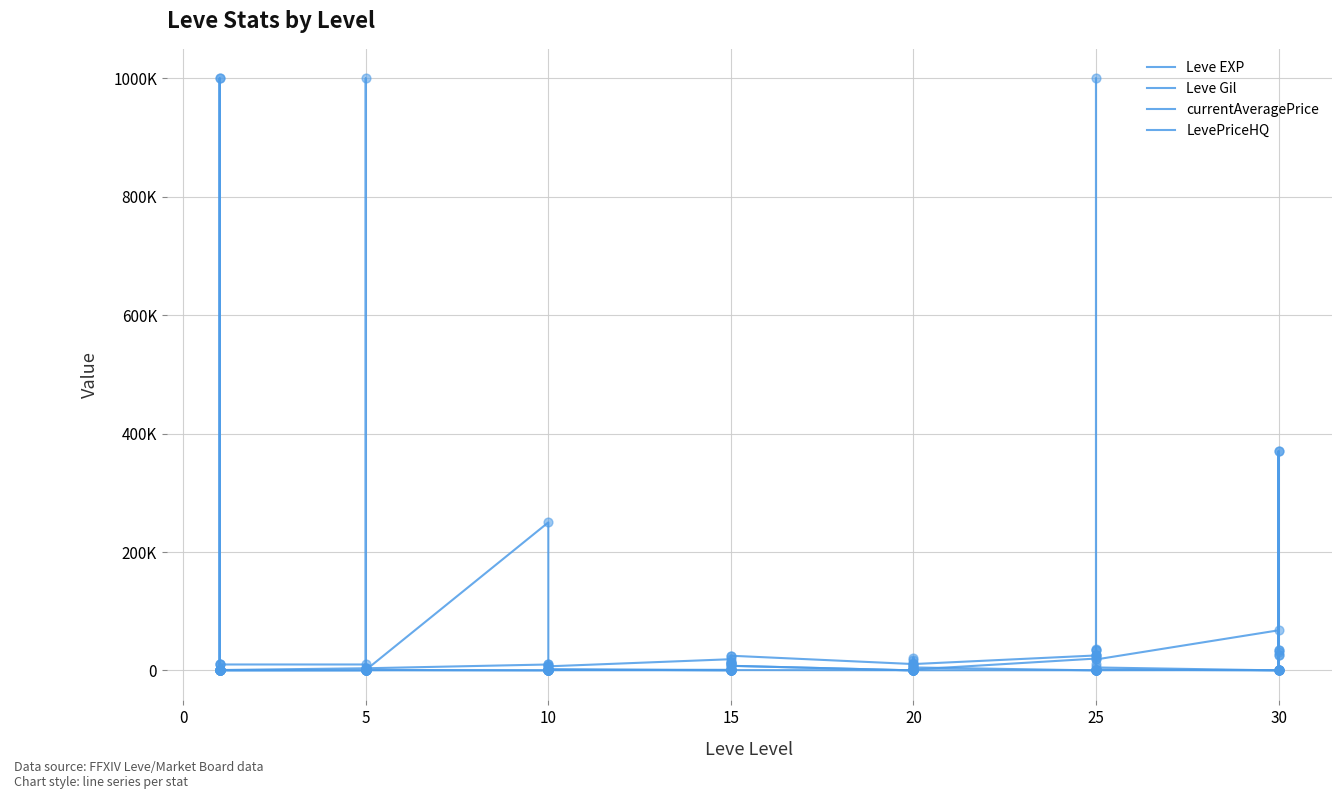

Which series contains the lowest Y value?

currentAveragePrice